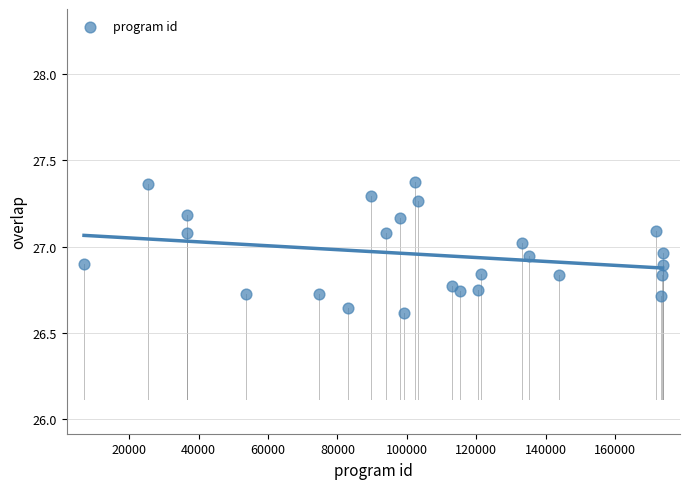

What is the range of X values (max minus min)?

166685.0